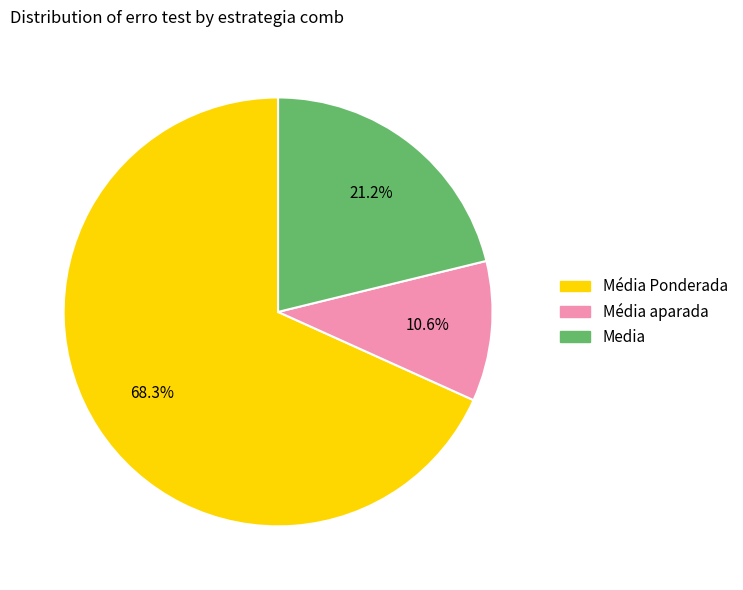

Is there a majority slice in this chart?

Yes